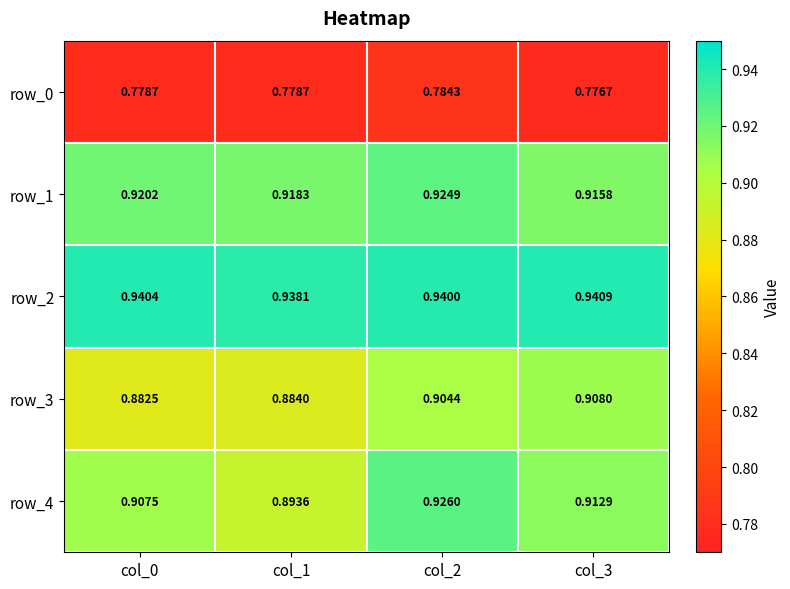

At which label does row_2 reach its minimum?

col_1